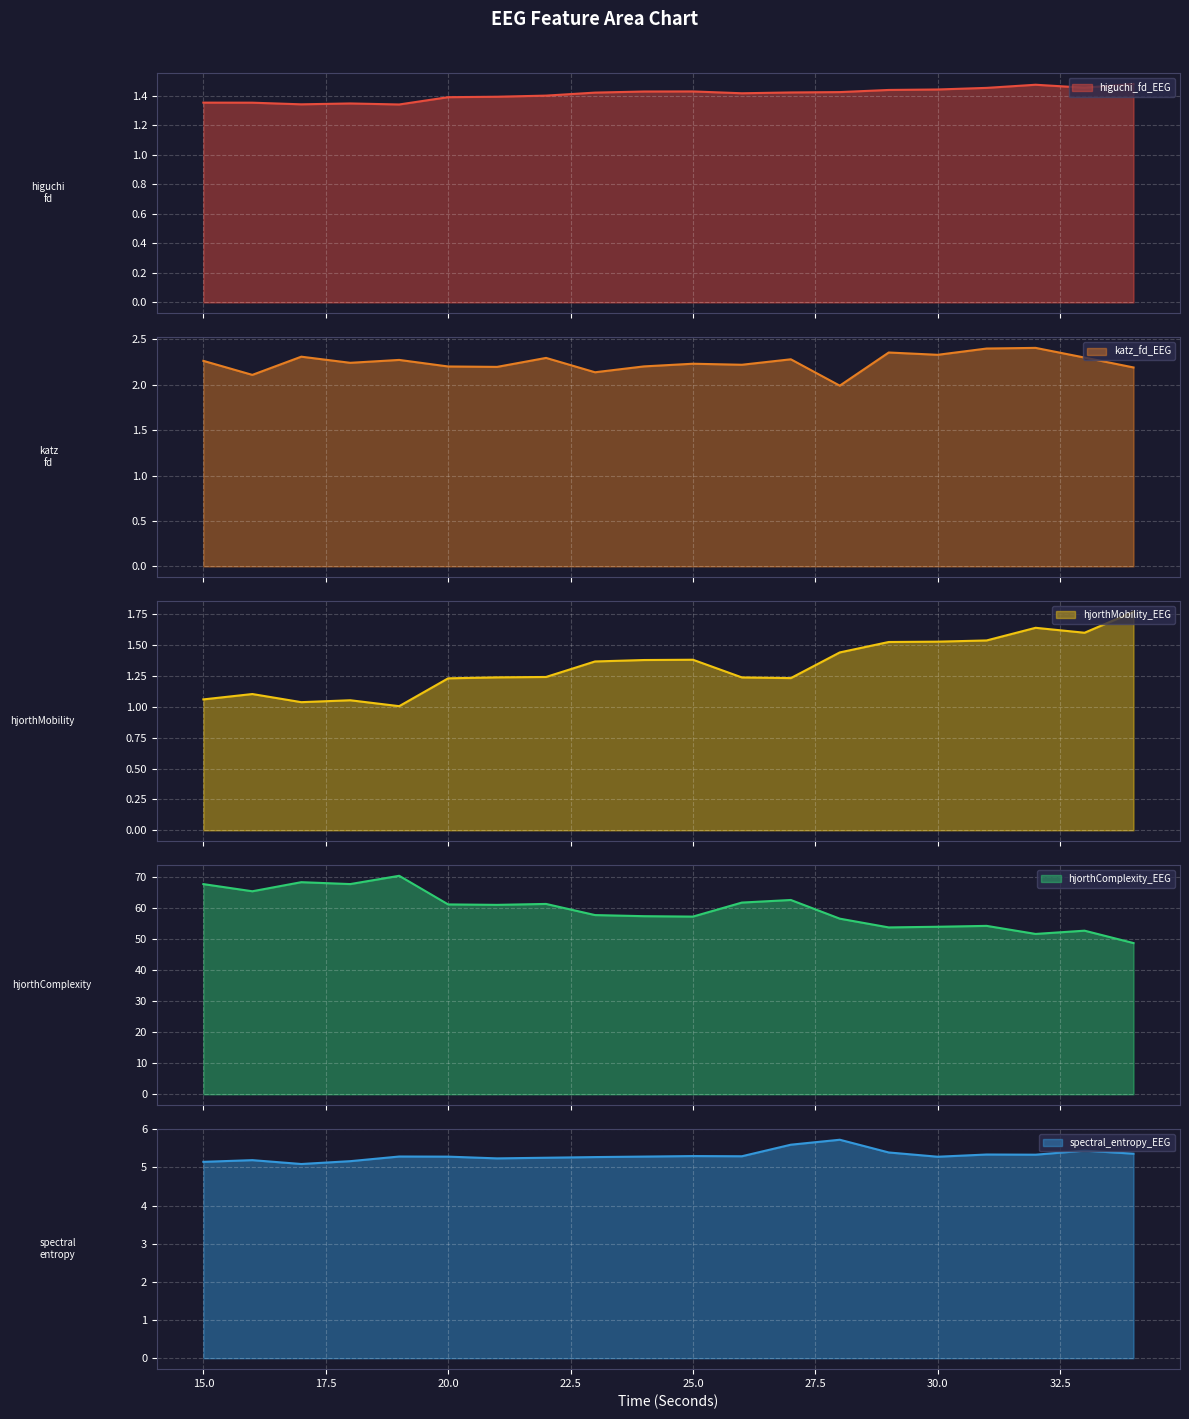

Which series has the largest total across all categories?

hjorthComplexity_EEG